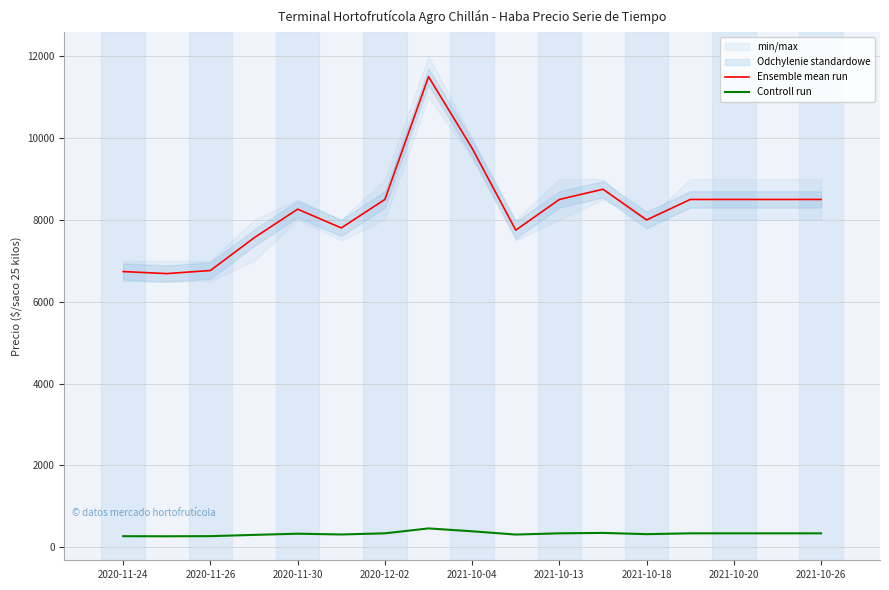

What is the lowest value of the Controll run series?

268